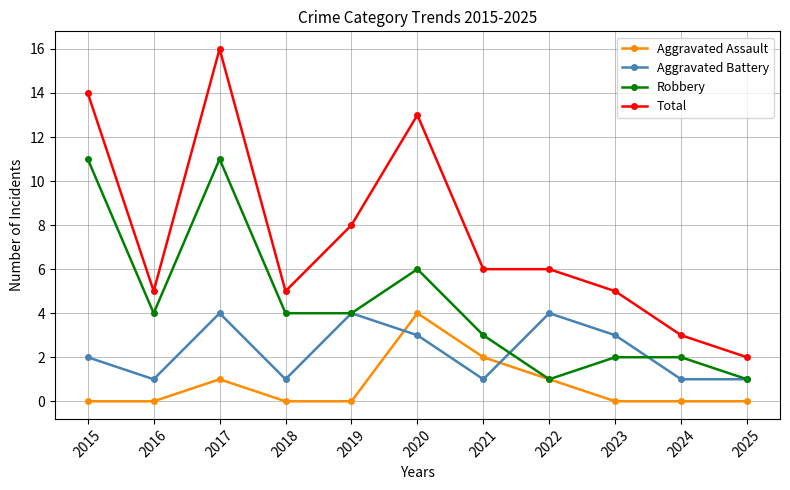

Reading left to right, transcribe all the data shown in this chart.

Aggravated Assault: 0	0	1	0	0	4	2	1	0	0	0
Aggravated Battery: 2	1	4	1	4	3	1	4	3	1	1
Robbery: 11	4	11	4	4	6	3	1	2	2	1
Total: 14	5	16	5	8	13	6	6	5	3	2